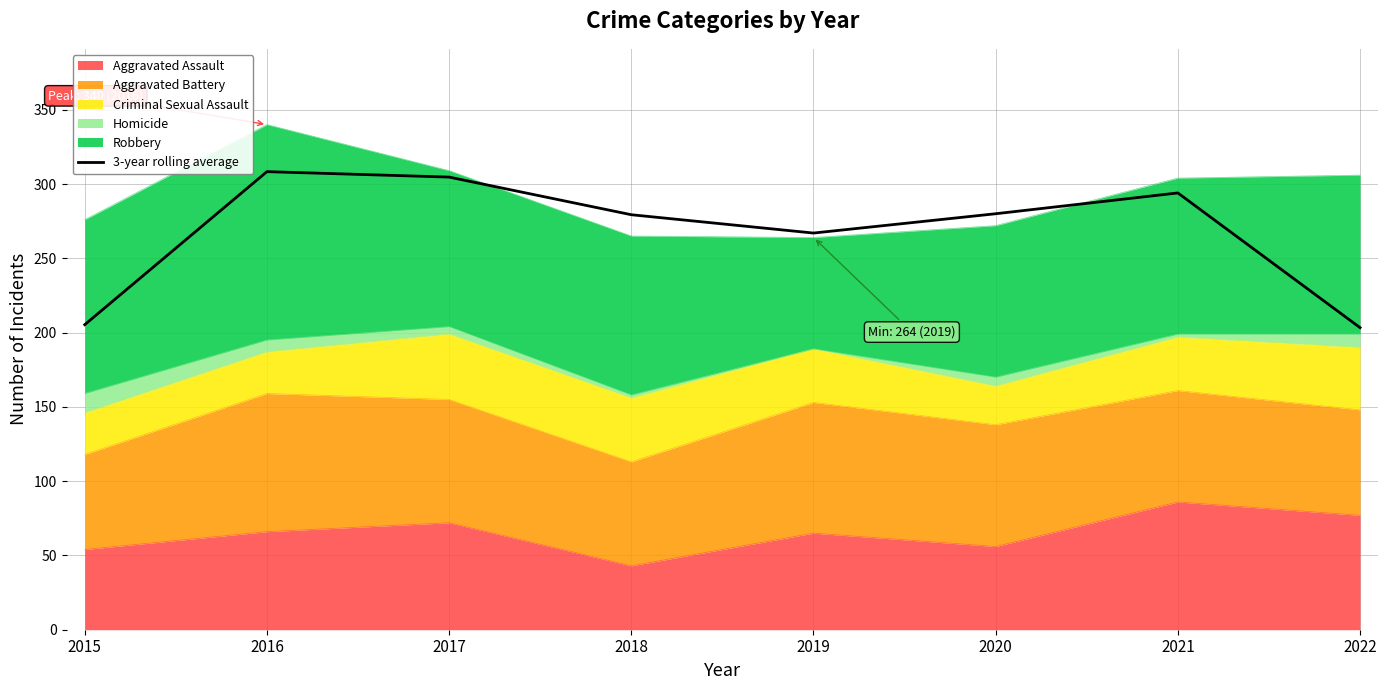

What is the change in value from 2015 to 2020?

+74.7